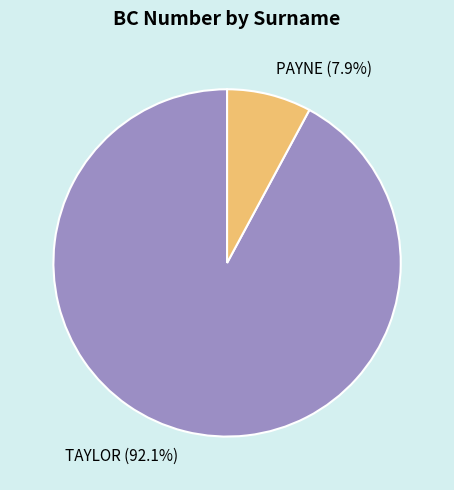

Is there a majority slice in this chart?

Yes